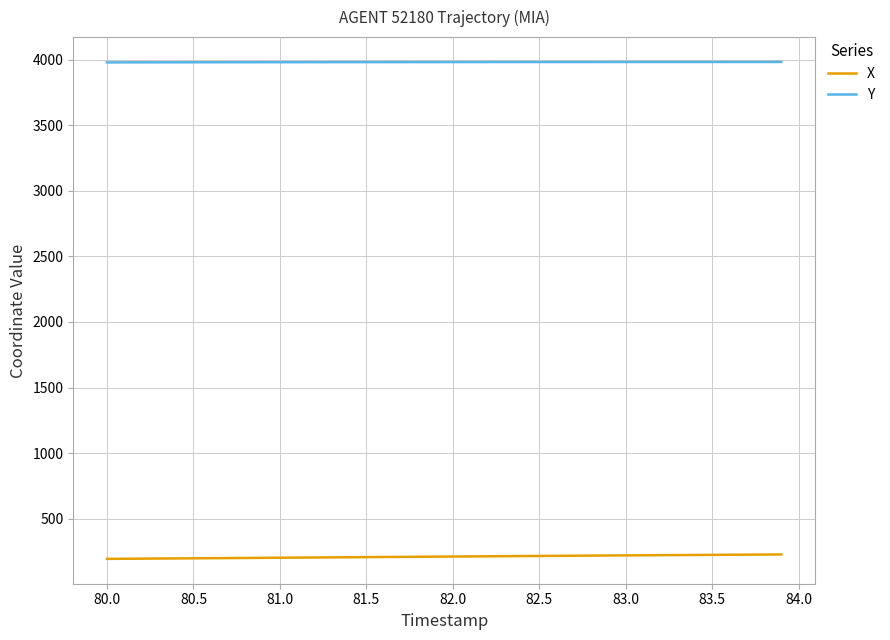

What is the greatest value displayed?

3984.5